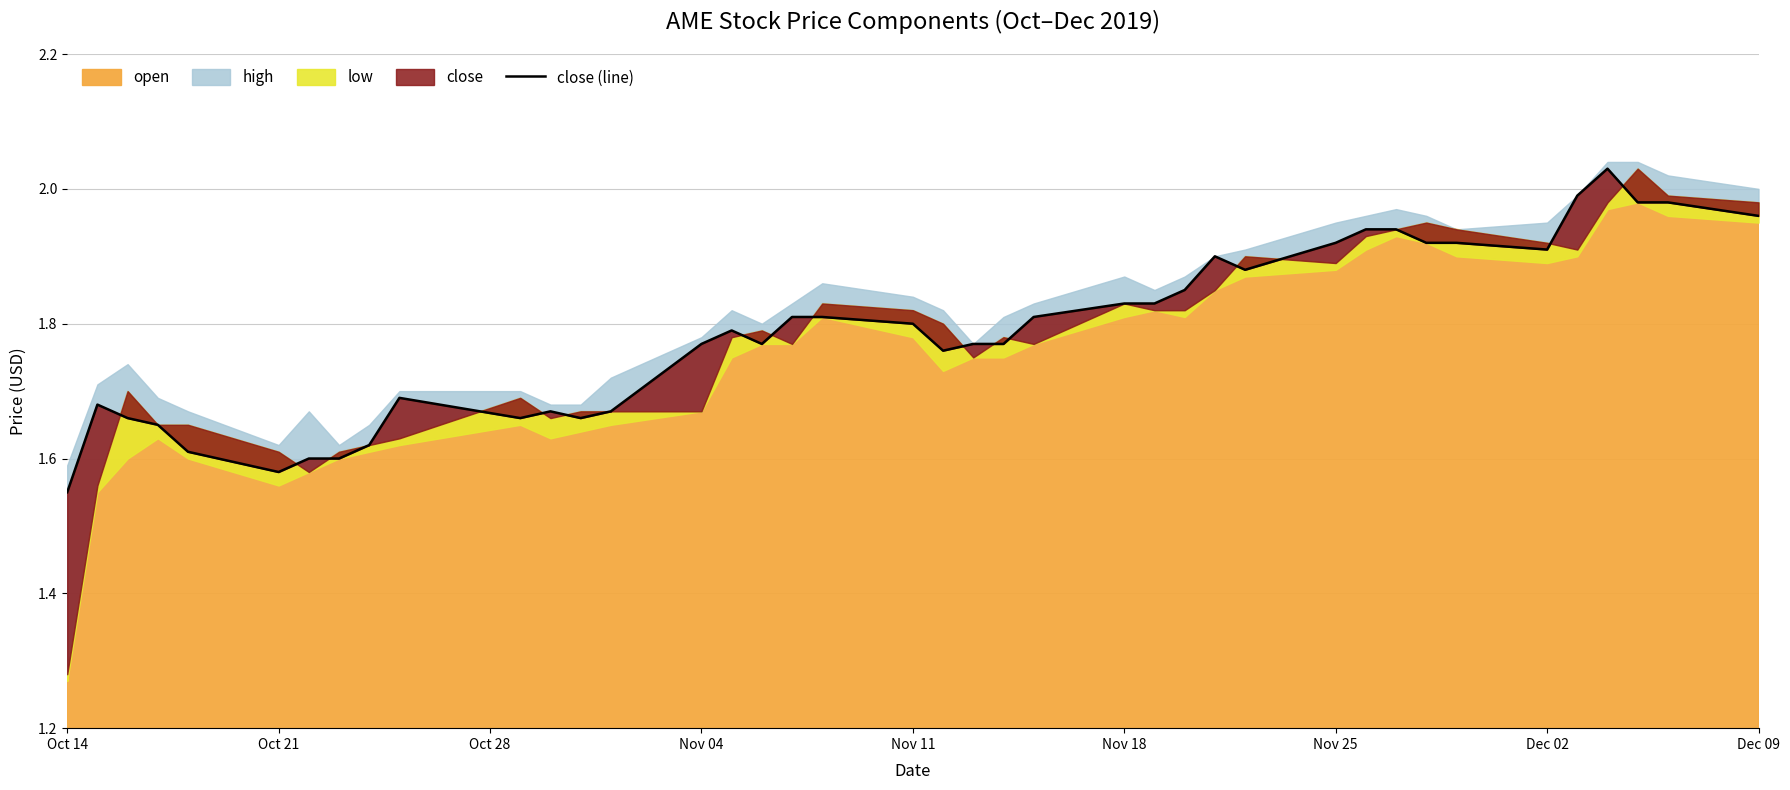

What is the difference between the values at 24 and Nov 11?

0.2